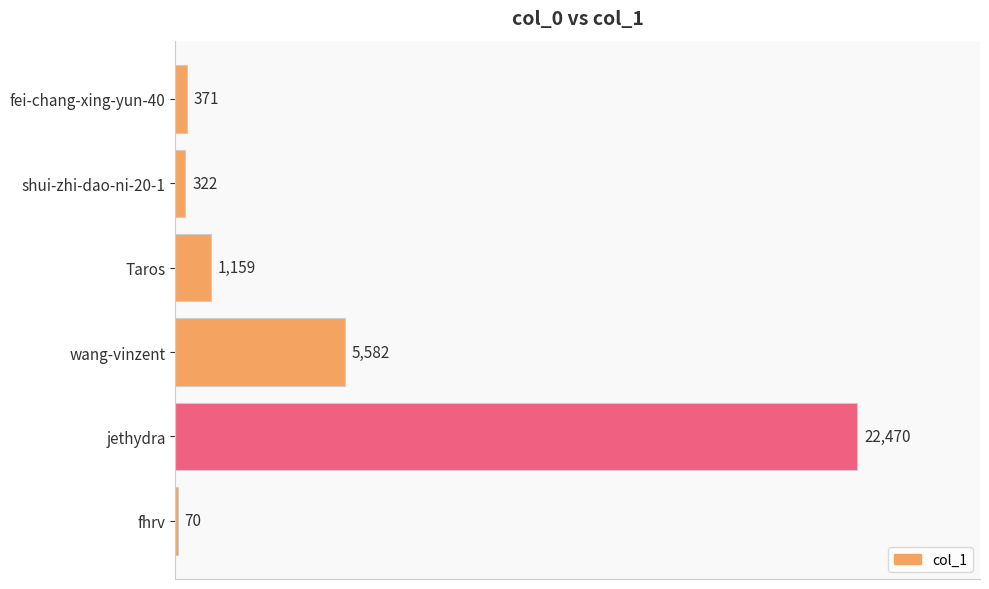

What is the maximum value shown in the chart?

22470